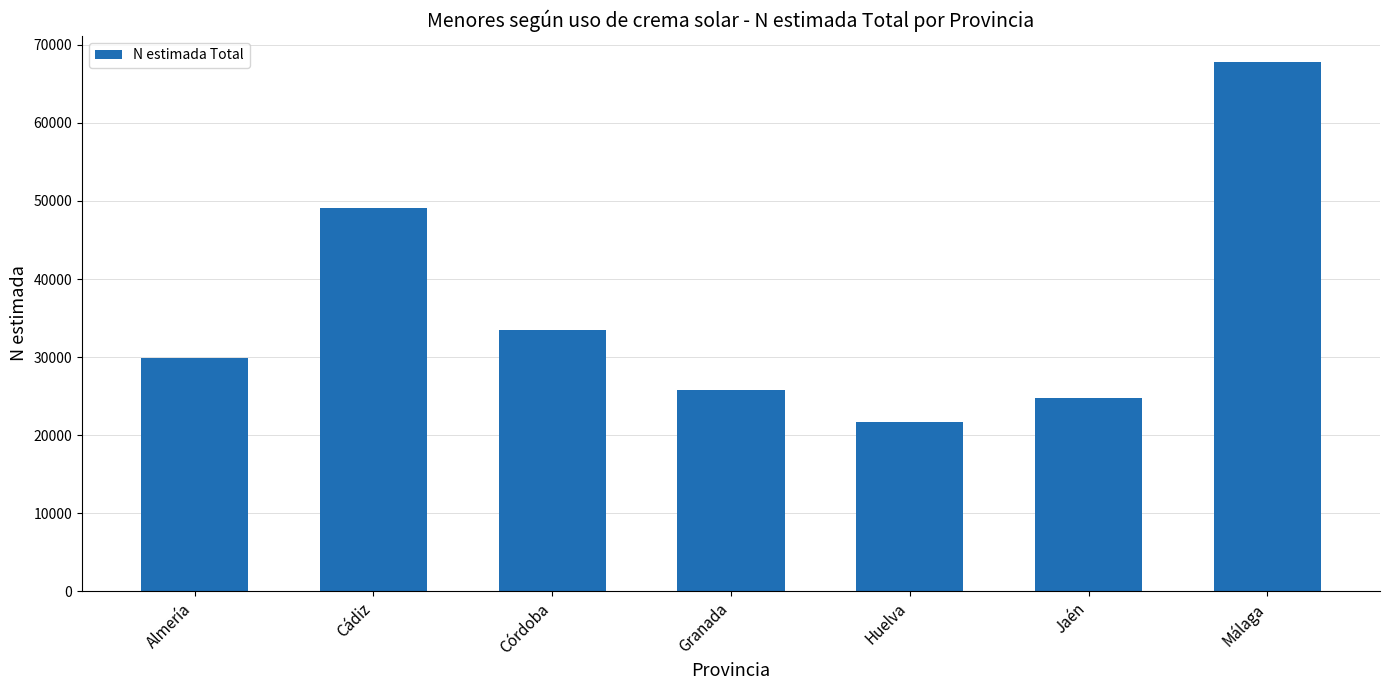

List the labels in order of value, largest first.

Málaga, Cádiz, Córdoba, Almería, Granada, Jaén, Huelva